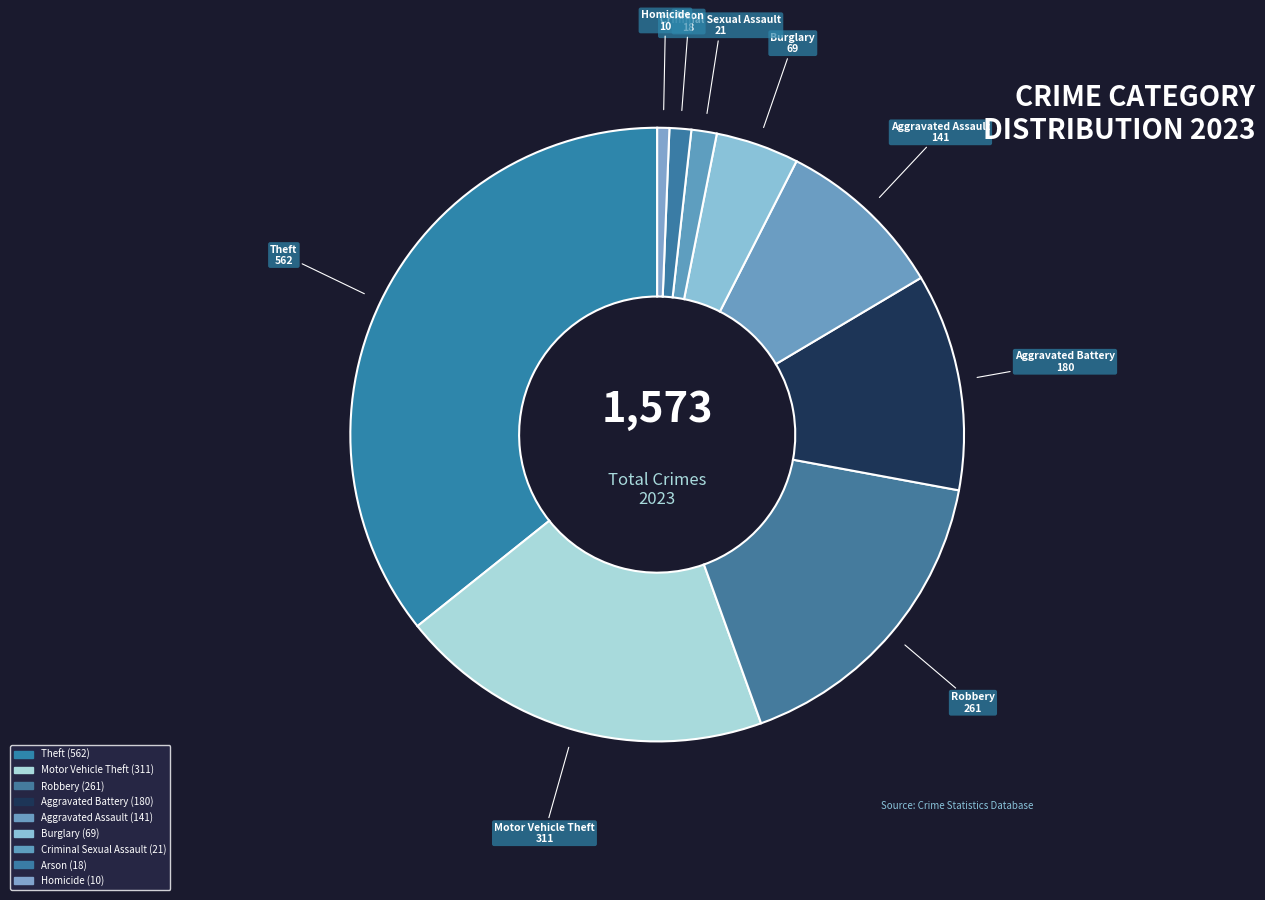

Does Theft account for over 50% of the chart?

No